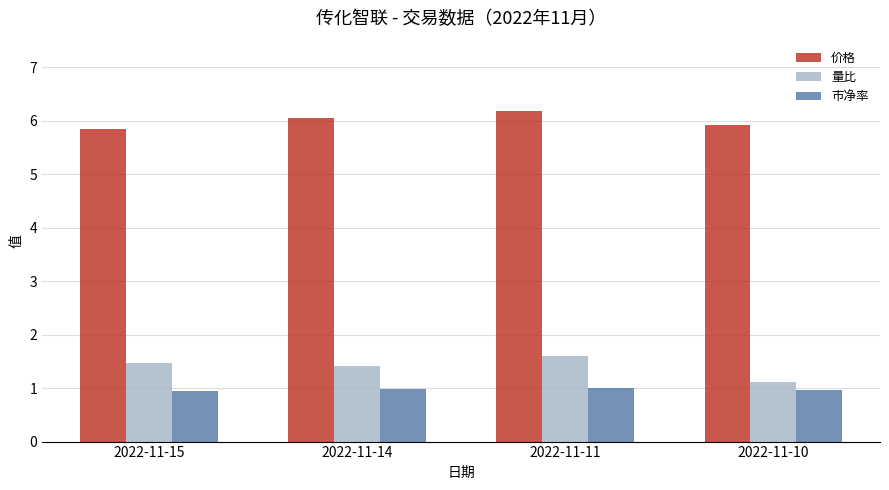

How many series are shown in this chart?

3